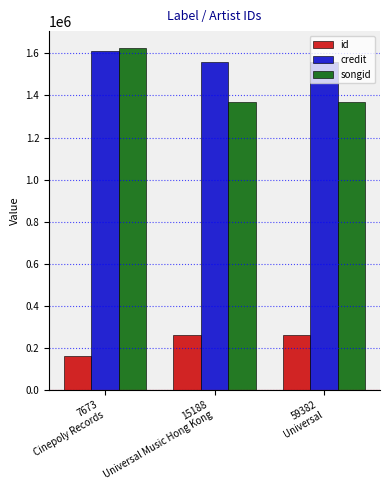

What is the lowest value of the id series?

162559